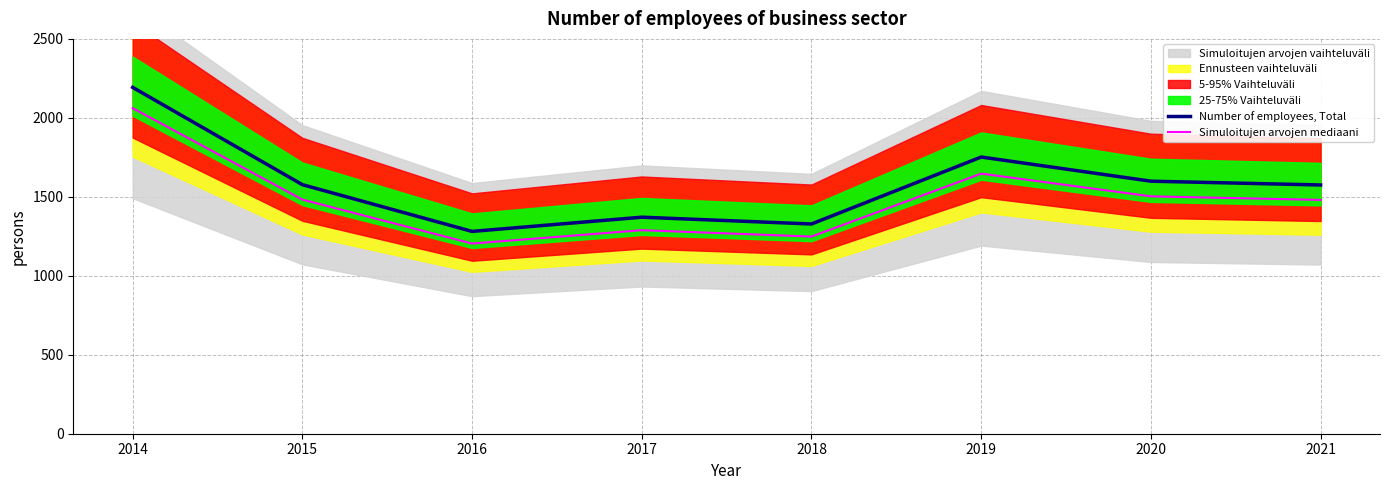

How many lines are shown in the chart?

2